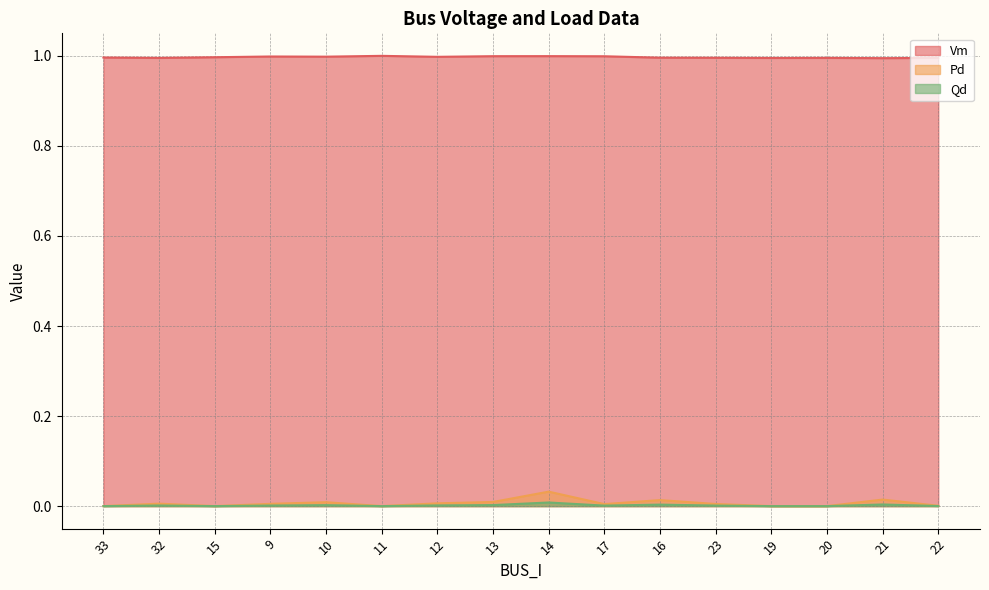

True or false: Pd and Qd cross at least once.

False